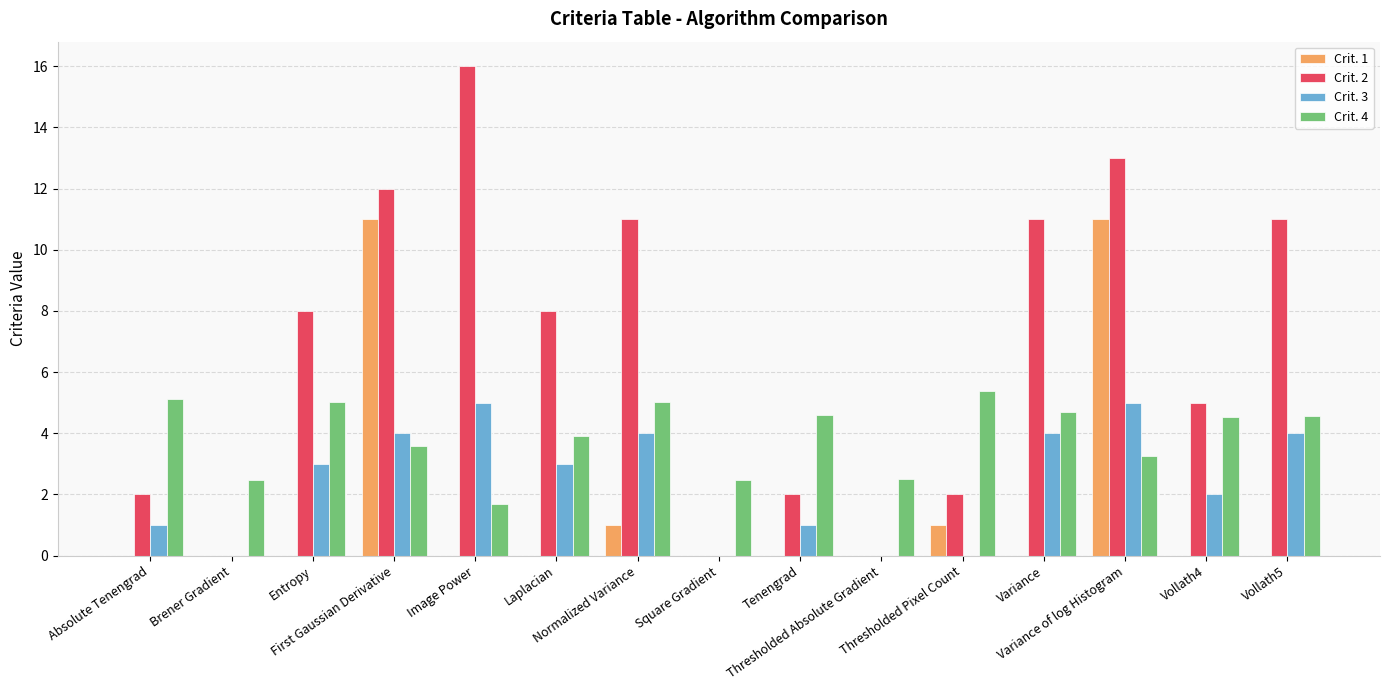

What is the sum of all Crit. 3 values?

36.0